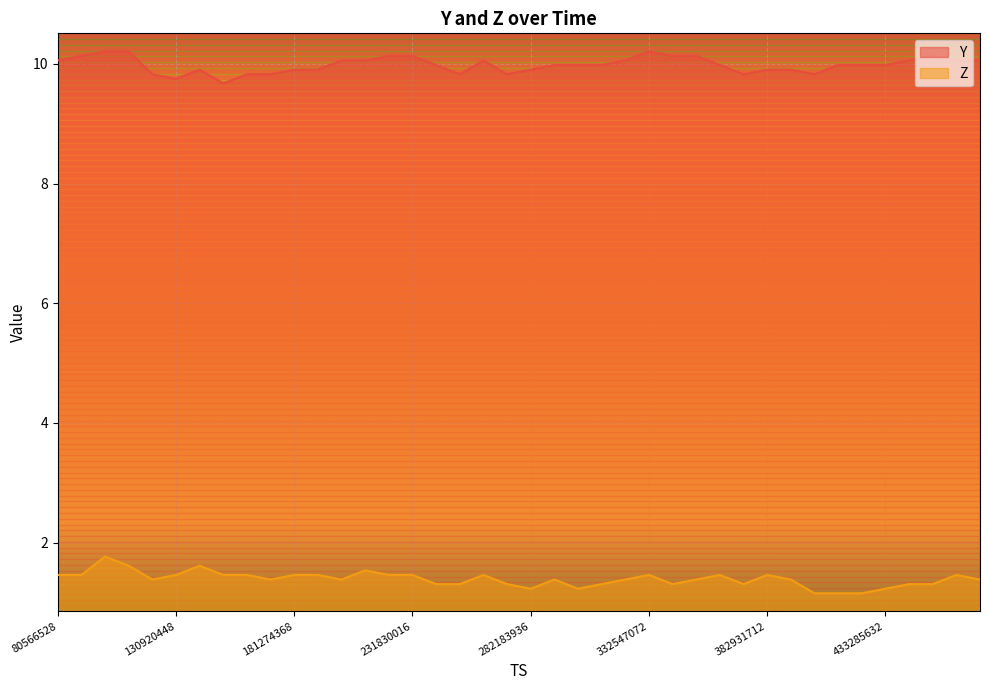

Which series has the largest range (max minus min)?

Z